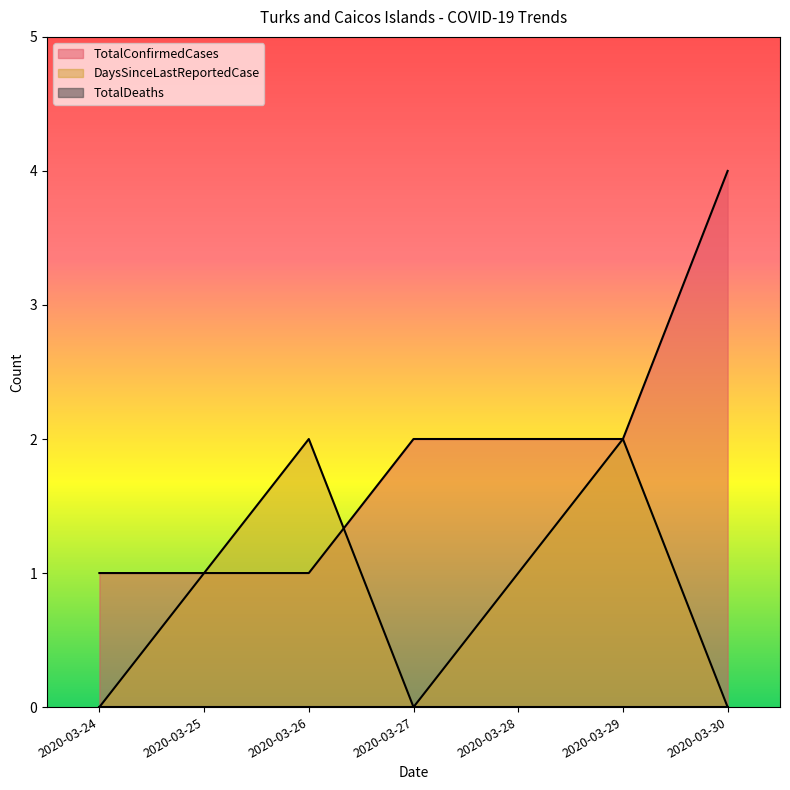

What is the difference between the DaysSinceLastReportedCase values at 2020-03-24 and 2020-03-25?

1